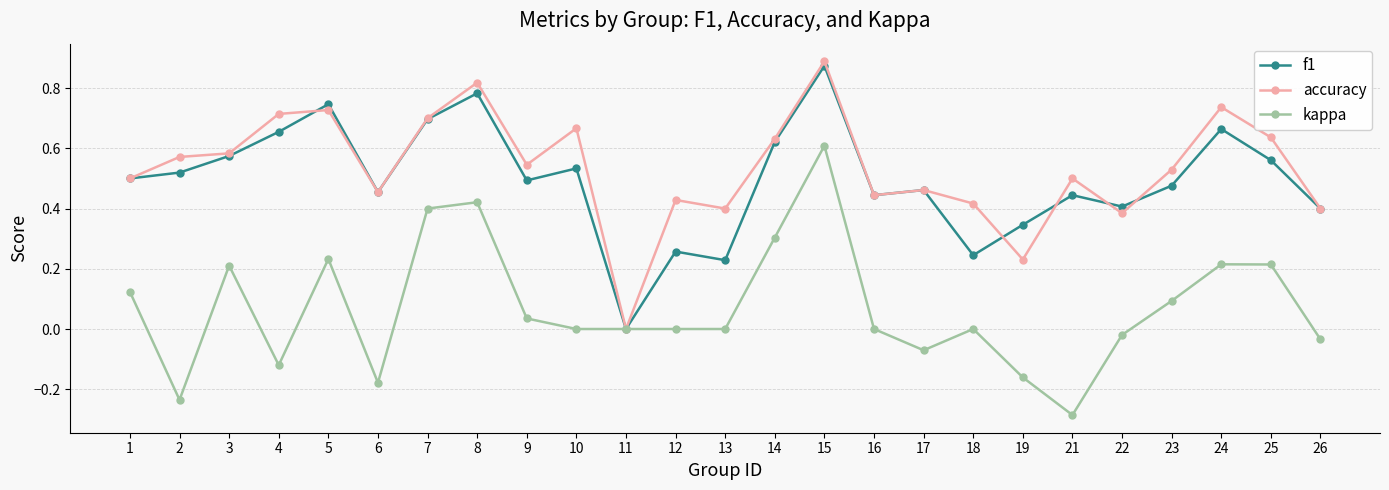

Which series has the largest total across all categories?

accuracy